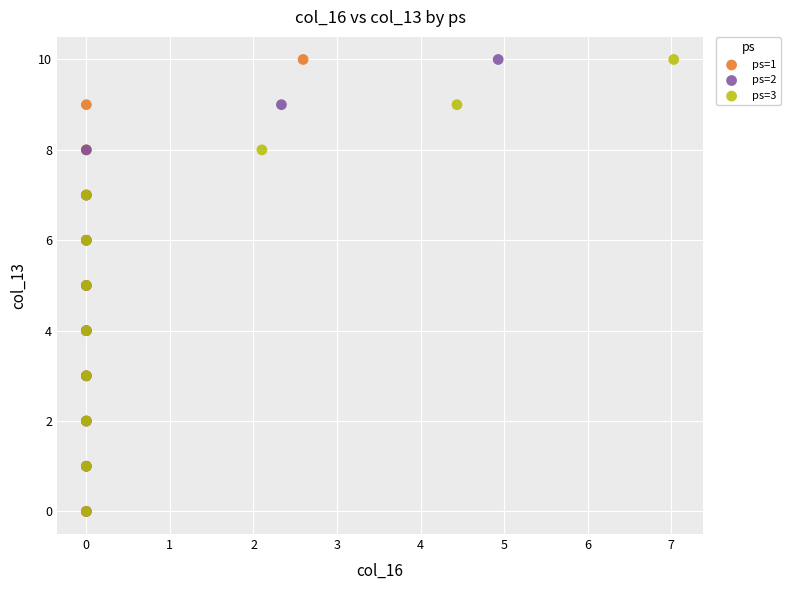

What are all the series names shown in the legend?

ps=1, ps=2, ps=3